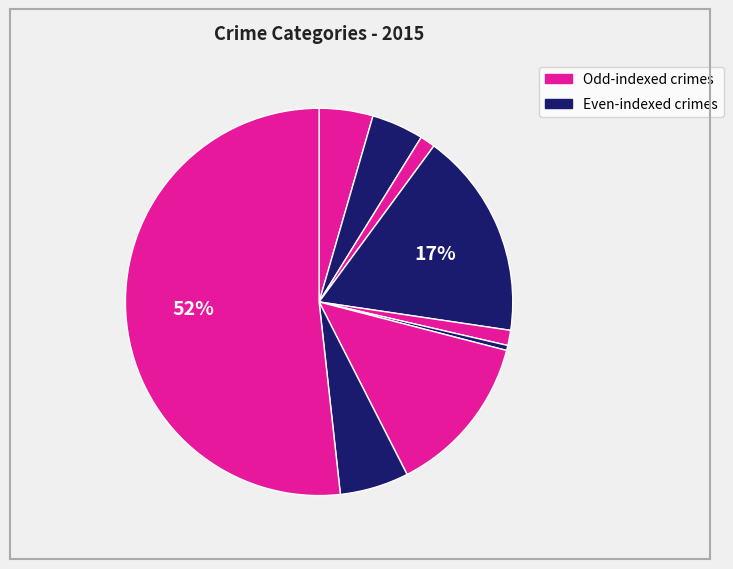

How many segments does this pie chart have?

9